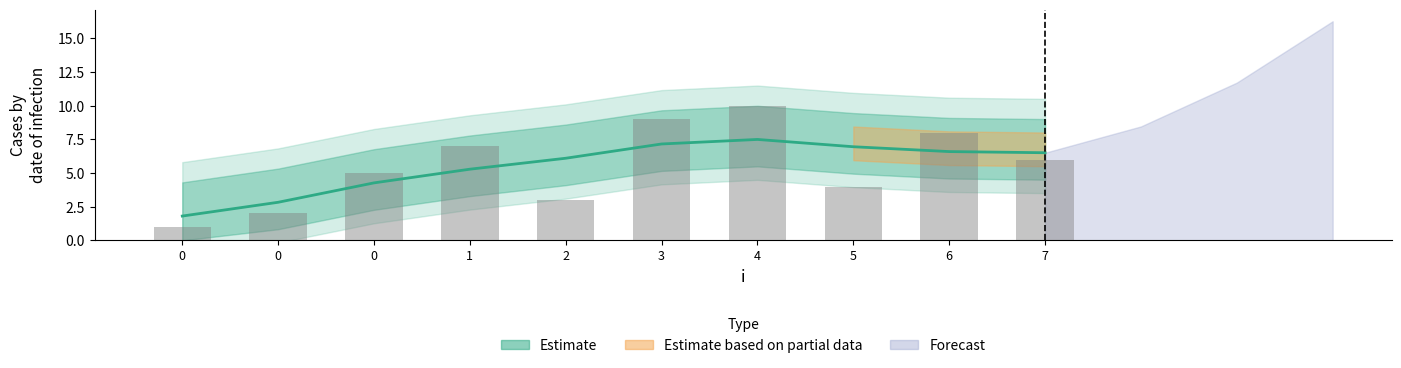

Reading left to right, extract all data points from this chart.

1	2	5	7	3	9	10	4	8	6